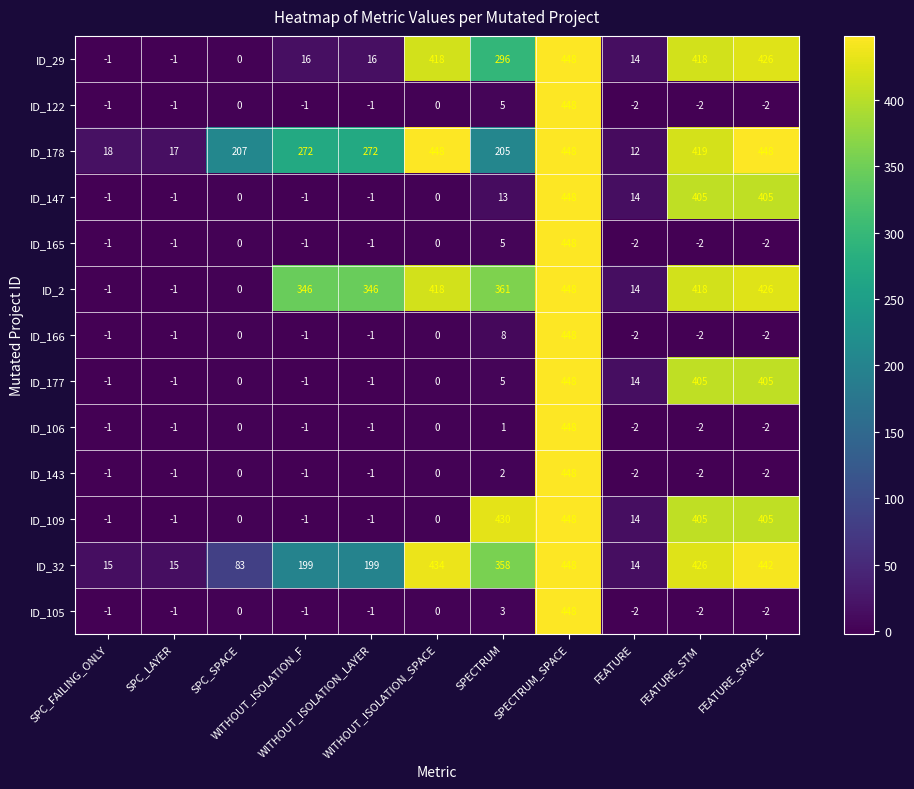

At how many categories does at least one series exceed 228?

7